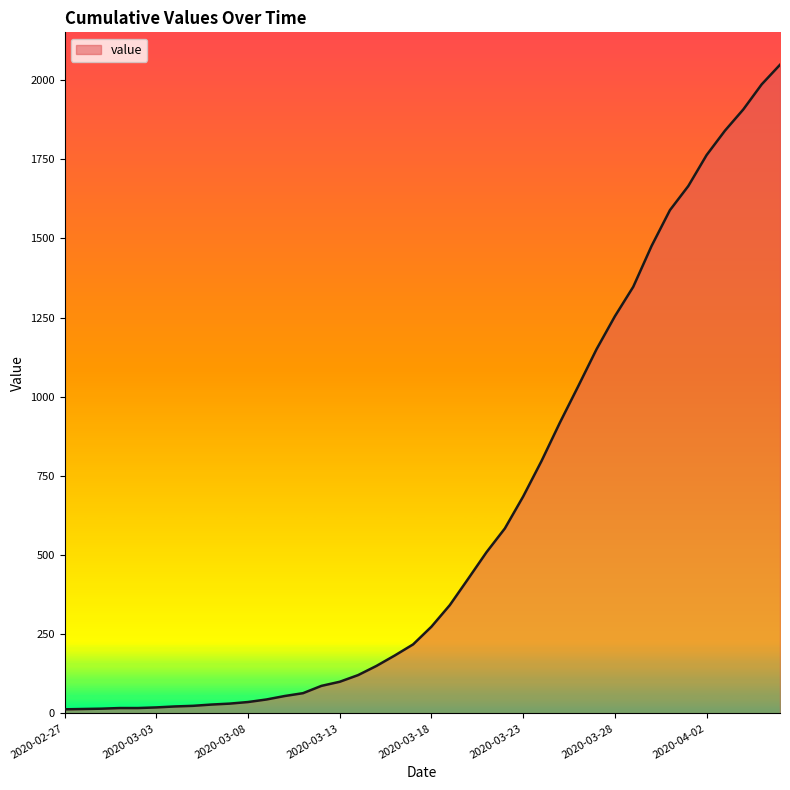

What is the maximum value shown in the chart?

2048